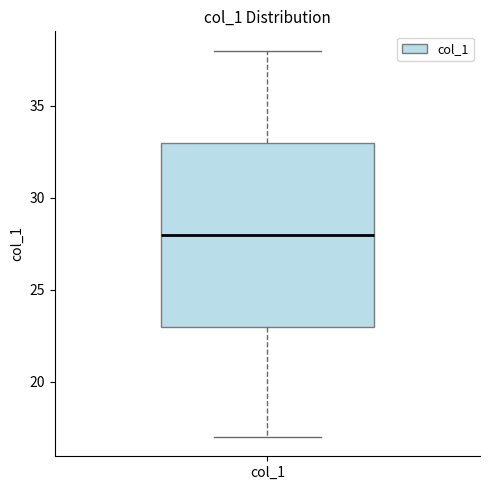

Where does the lower whisker of the box for col_1 end on the y-axis? The values are not printed on the chart, so give them approximately, as read against the axis.

17